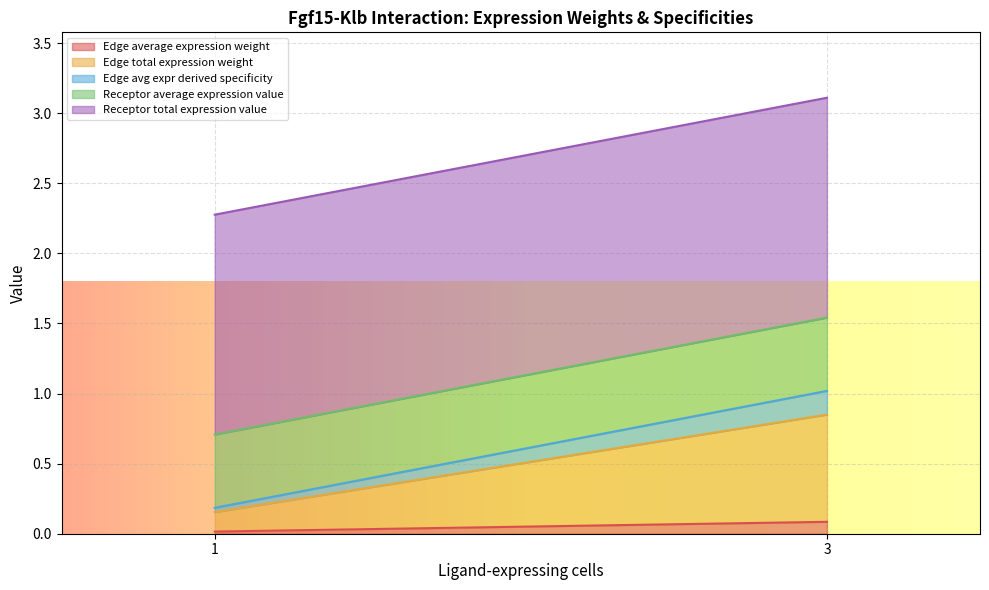

Count the number of categories in the chart.

10